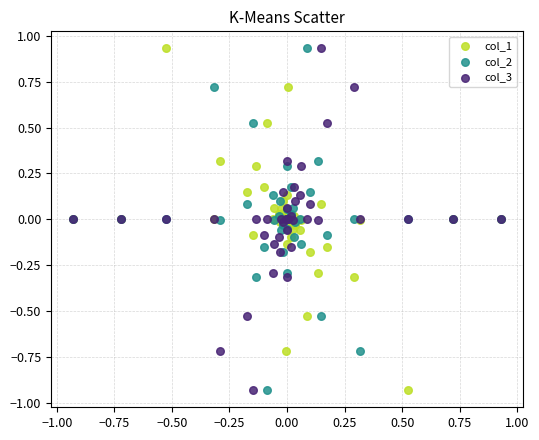

What is the X range (max minus min) for the scatter plot?

1.9